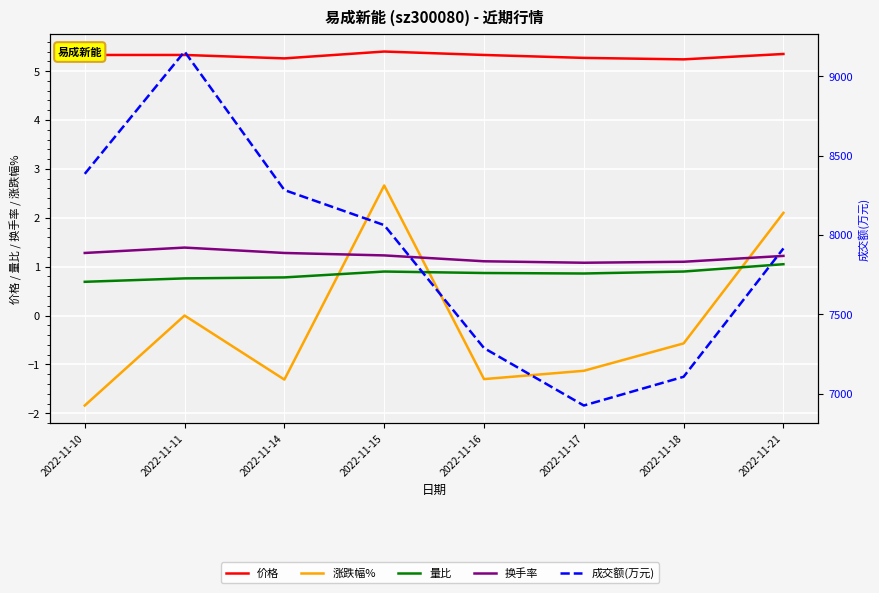

Is the value of 换手率 at 2022-11-21 greater than the value of 价格 at 2022-11-21?

No